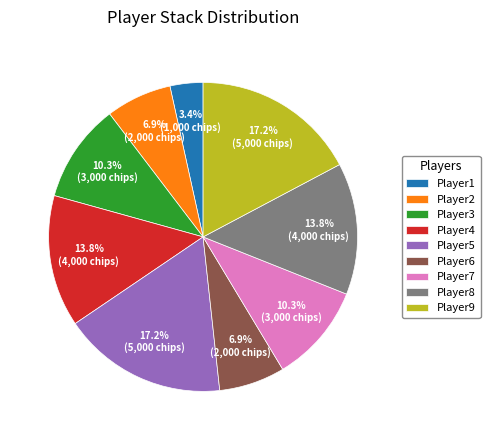

Does Player6 represent more than half of the total?

No